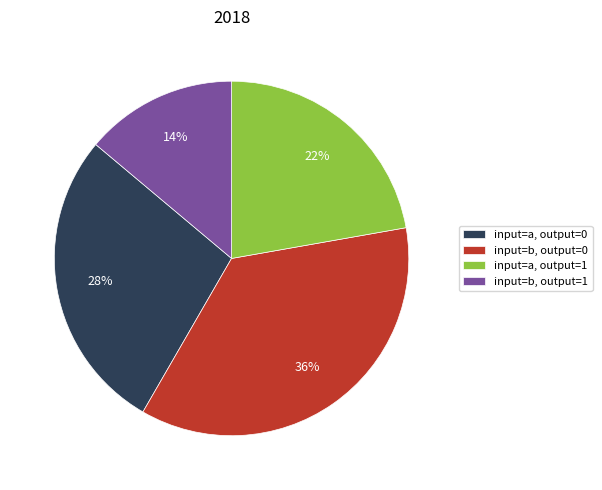

True or false: input=b, output=0 accounts for 36% of the total.

True